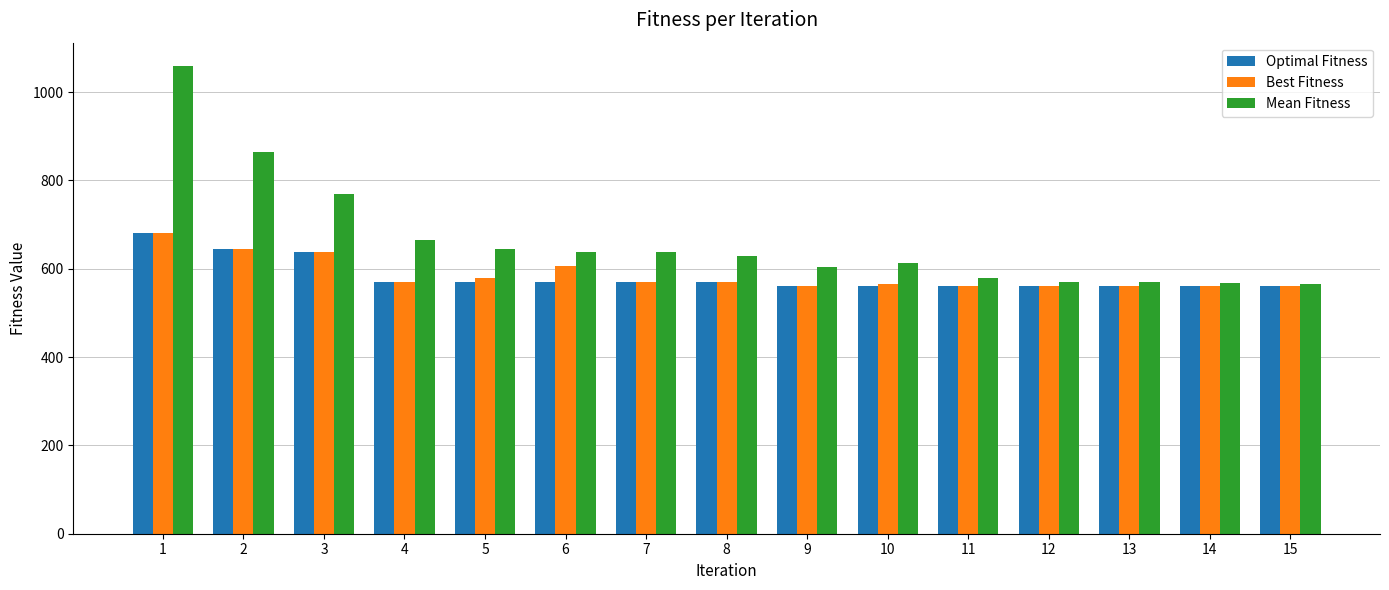

Which series has the largest range (max minus min)?

Mean Fitness